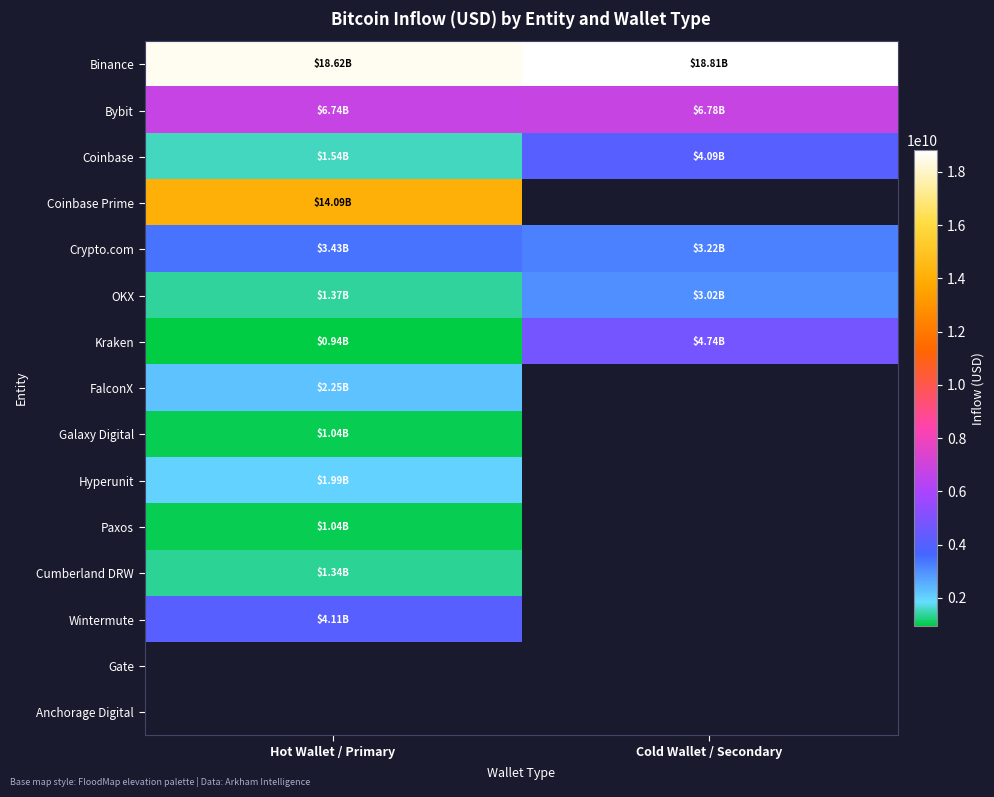

At which label is Cumberland DRW closest to 1340609864?

Hot Wallet / Primary